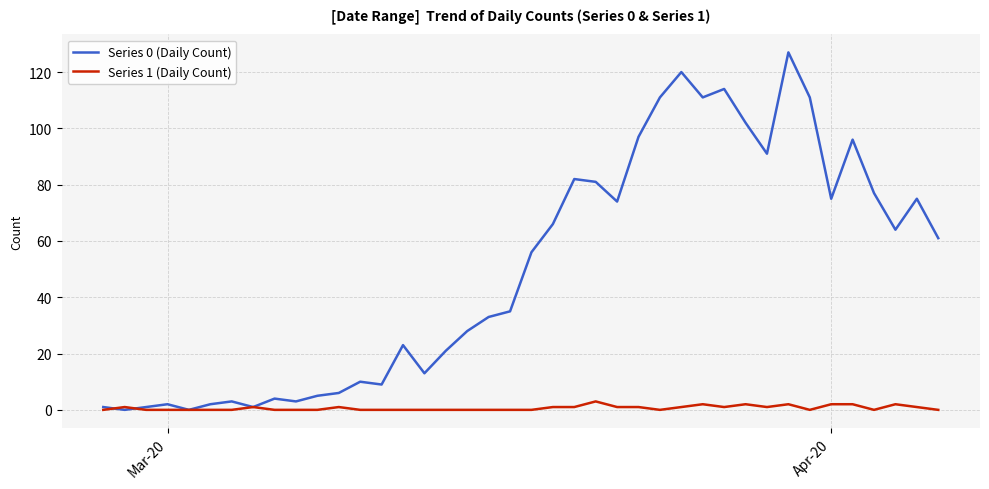

What is the maximum value for Series 1 (Daily Count)?

3